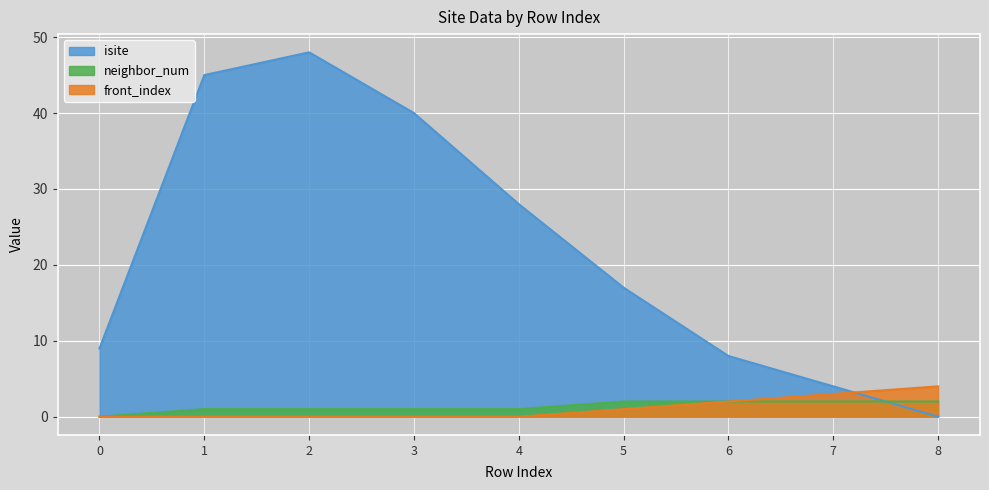

Which series has the largest total across all categories?

isite